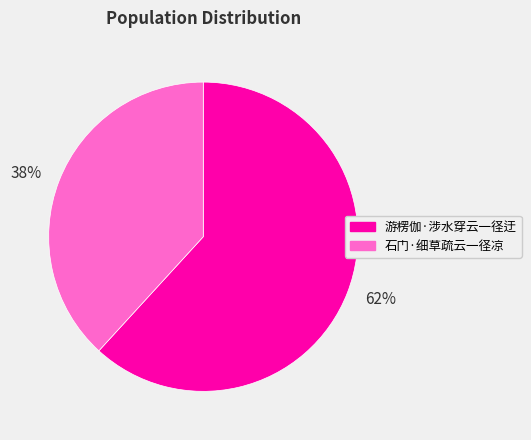

Which category accounts for the majority?

游楞伽·涉水穿云一径迂